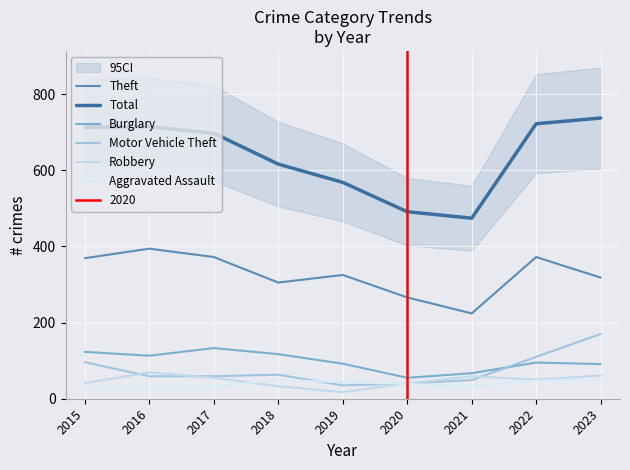

Read the Motor Vehicle Theft value at 2020, to the nearest 10.

40